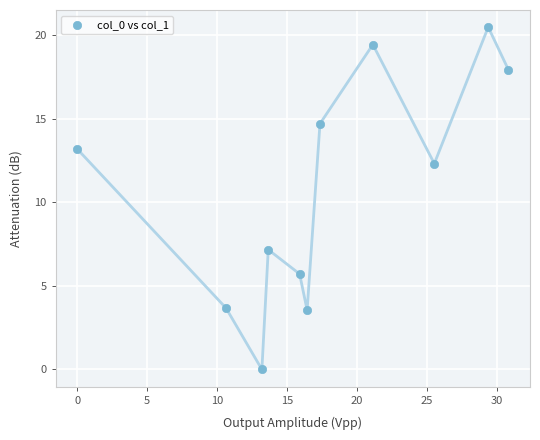

What is the average X value?

17.6